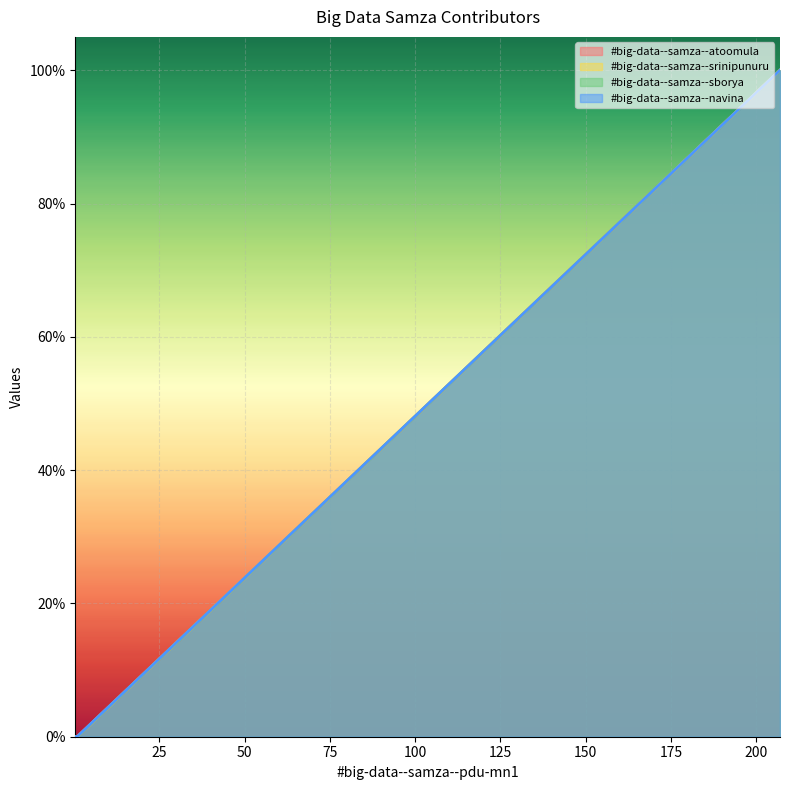

Between 207 and 1.0, which series saw the biggest shift?

#big-data--samza--atoomula